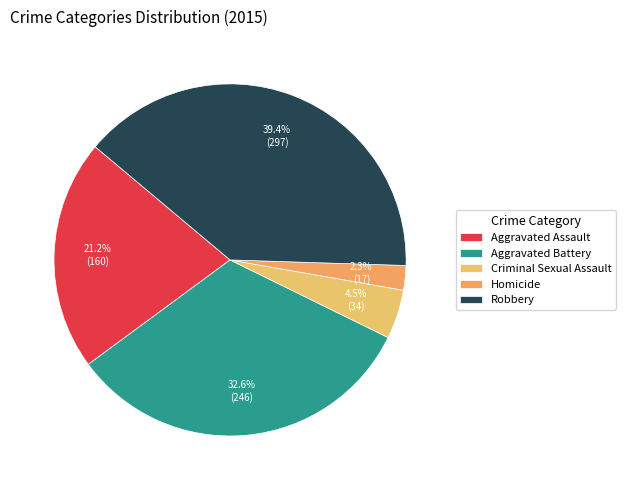

Which category has the biggest portion of the pie?

Robbery